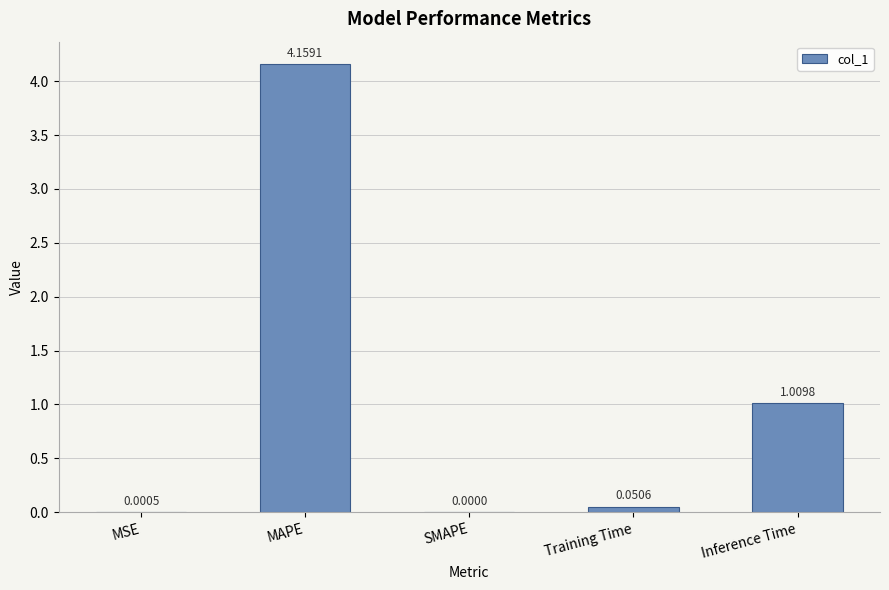

What is the sum of all values?

5.2